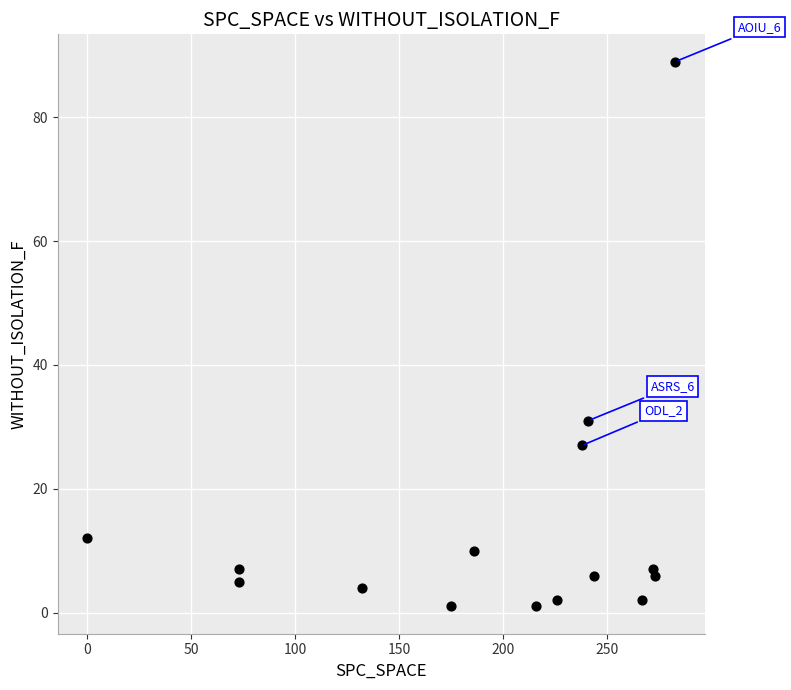

What Y value in the scatter plot is closest to 45?

31